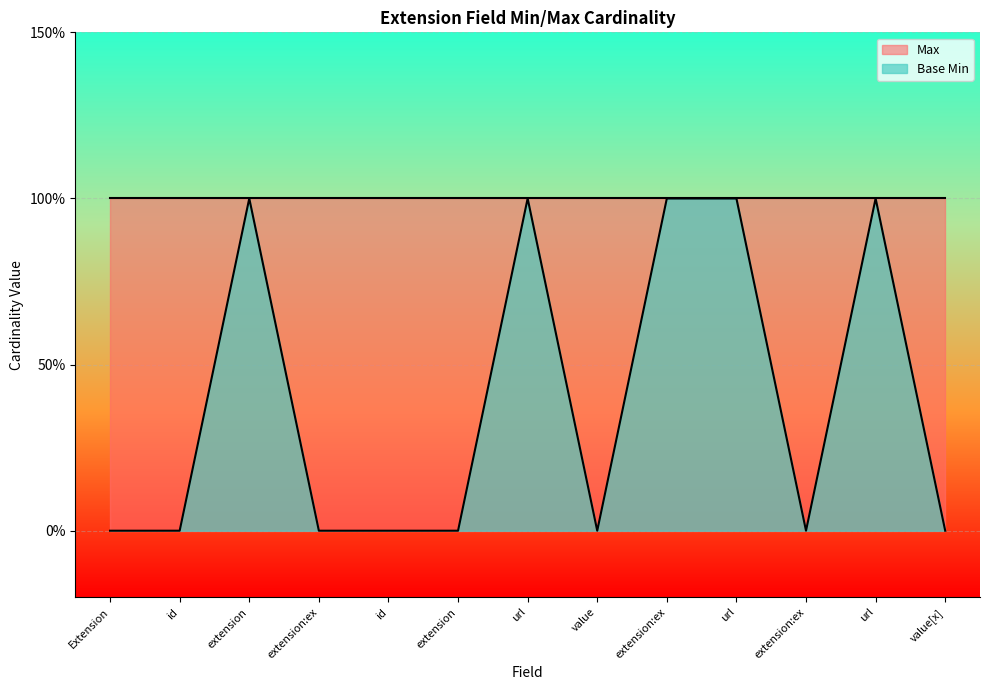

At which category does the chart reach its peak across all series?

Extension